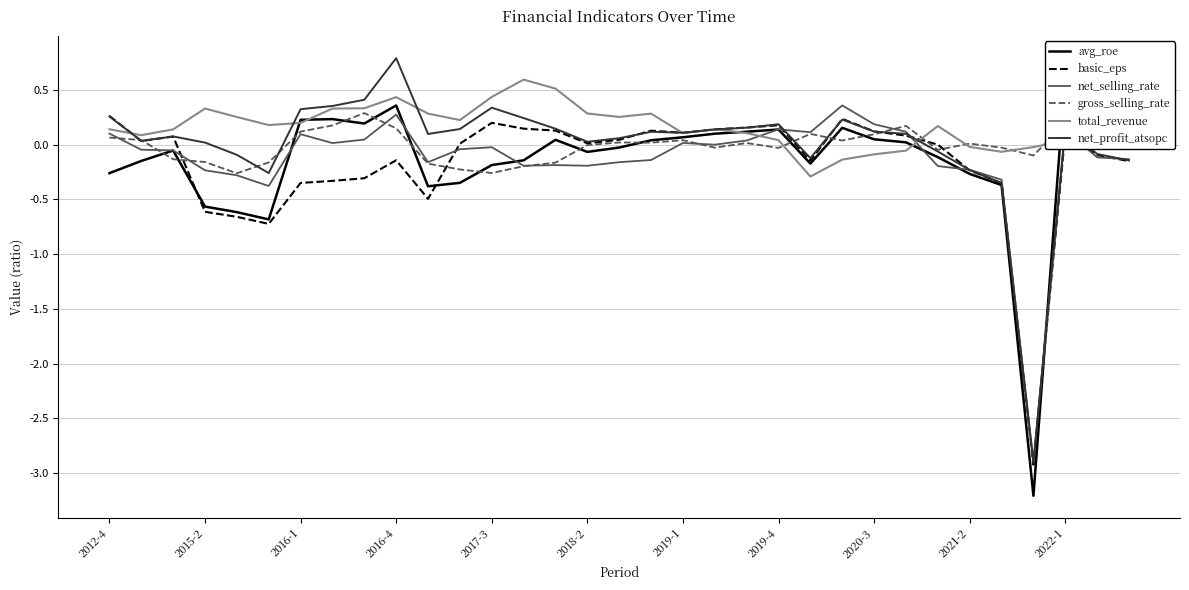

What are all the series names shown in the legend?

avg_roe, basic_eps, net_selling_rate, gross_selling_rate, total_revenue, net_profit_atsopc